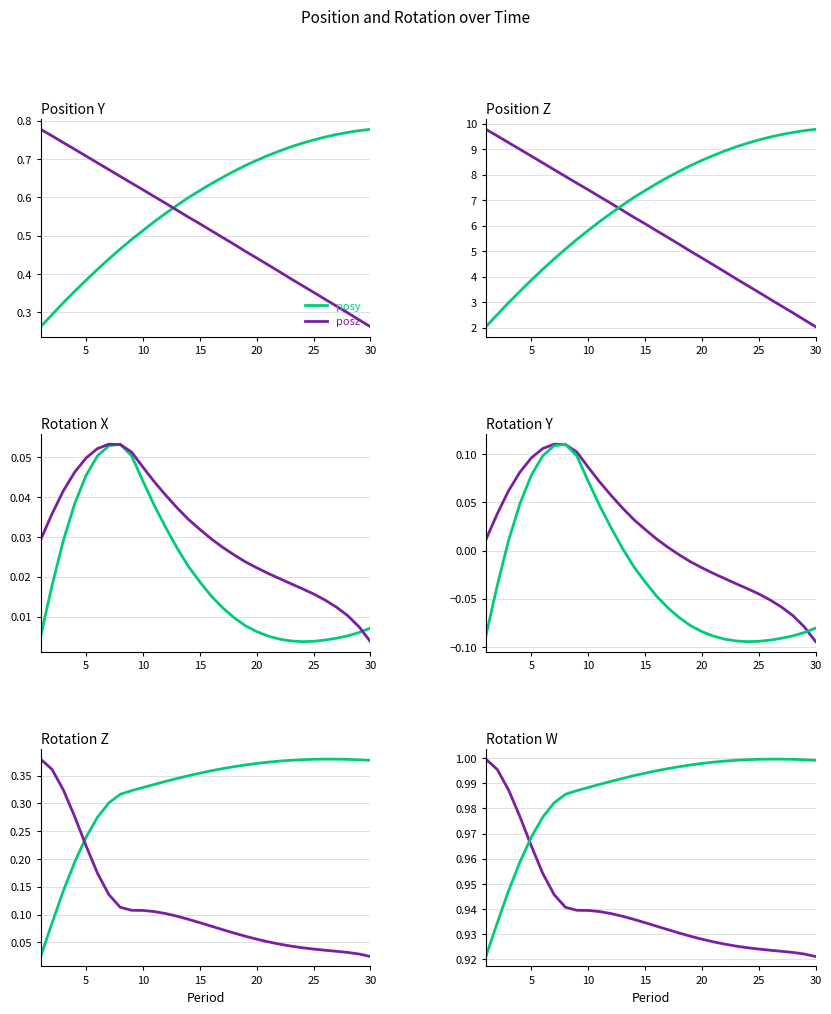

True or false: posz and rotw cross at least once.

False